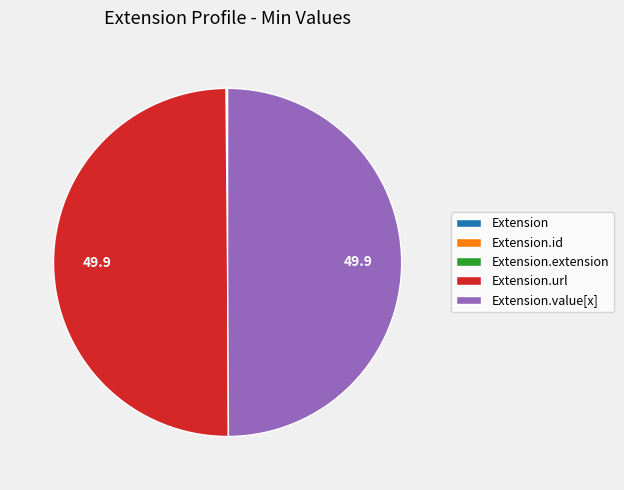

Does any single category account for the majority?

No